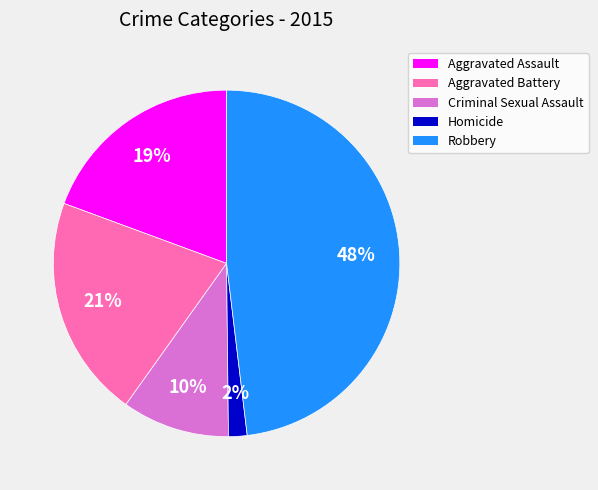

Rank the categories by value from lowest to highest.

Homicide, Criminal Sexual Assault, Aggravated Assault, Aggravated Battery, Robbery